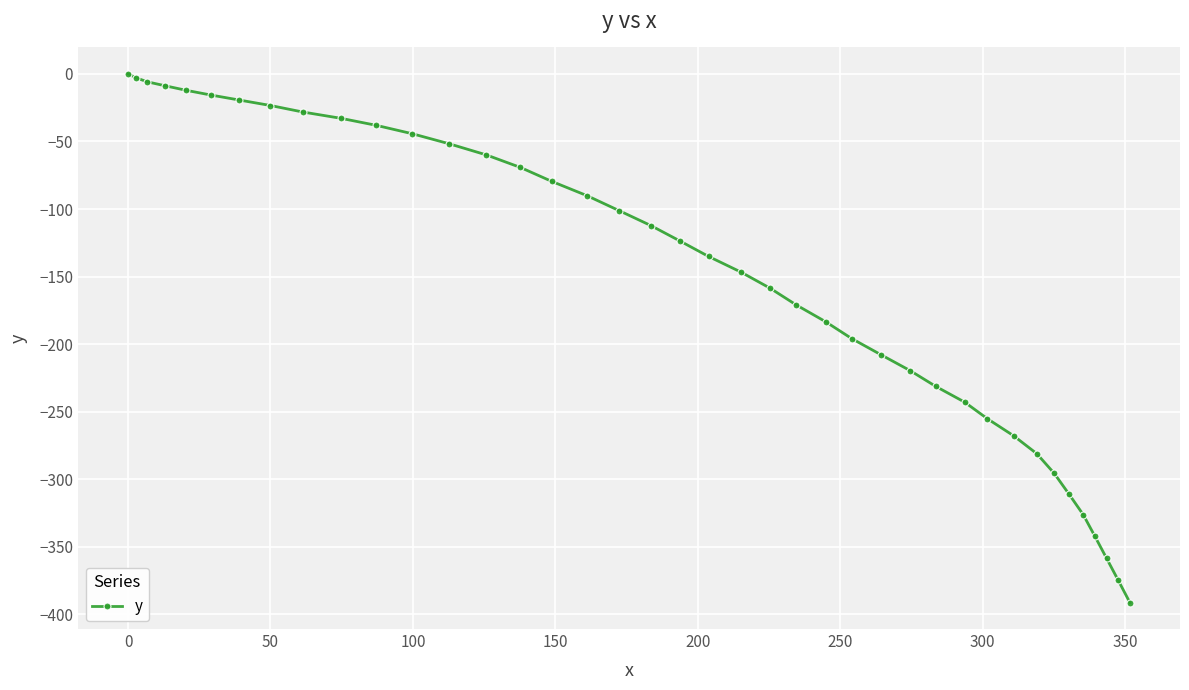

What is the minimum value shown in the chart?

-391.2